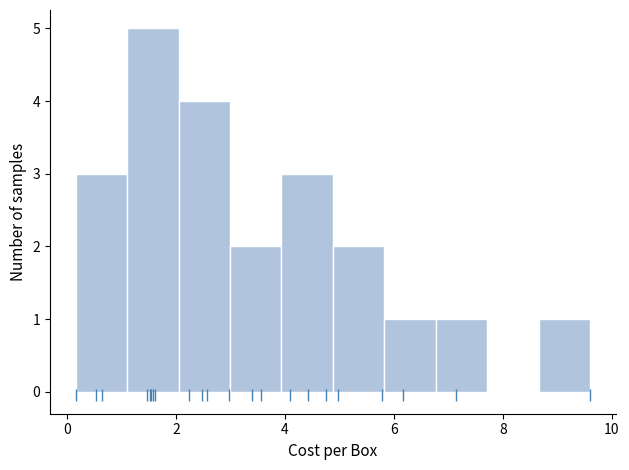

How tall is the bar that spans 4.0 to 4.8 on the x-axis? Neither the bar edges nor the heights are printed on the chart, so give them approximately, as read against the axes.

3